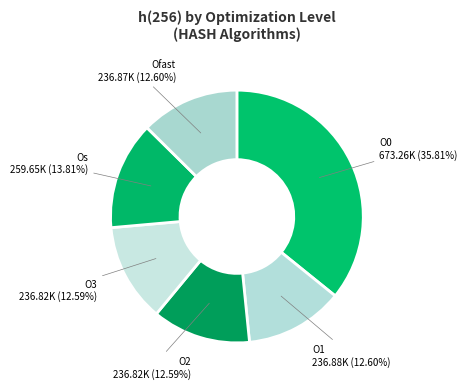

What is the largest slice in the pie chart?

O0